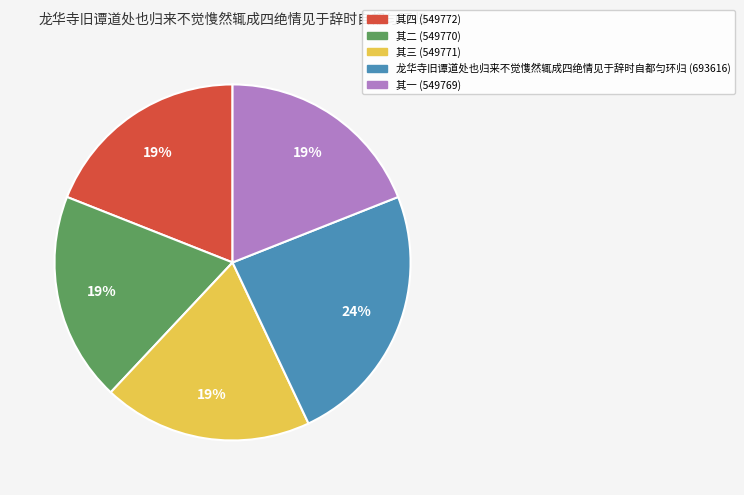

To the nearest percent, what portion does 其二 represent?

19%